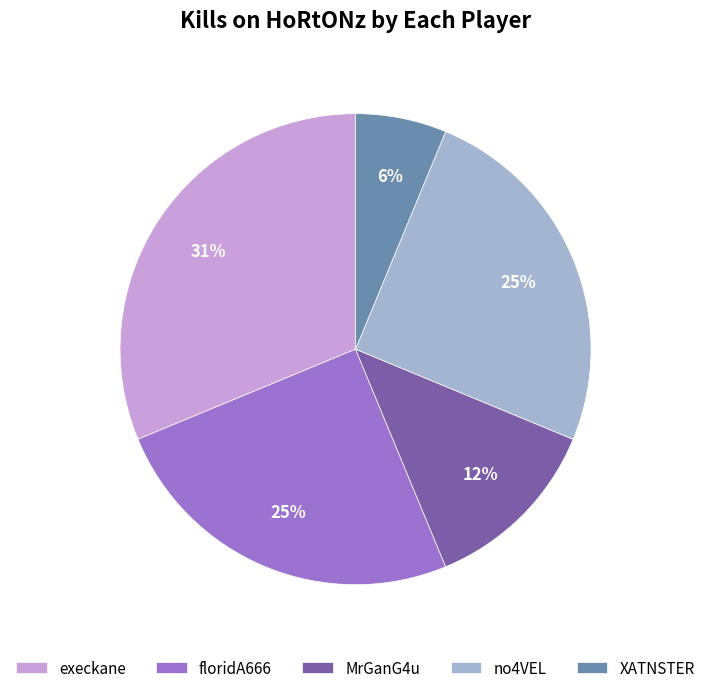

To the nearest percent, what is the difference between the largest and smallest slice percentages?

25%